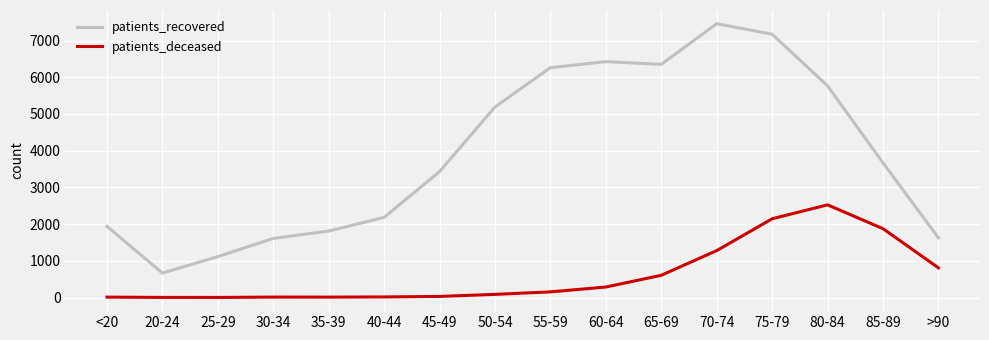

At which label is patients_recovered closest to 4062?

85-89